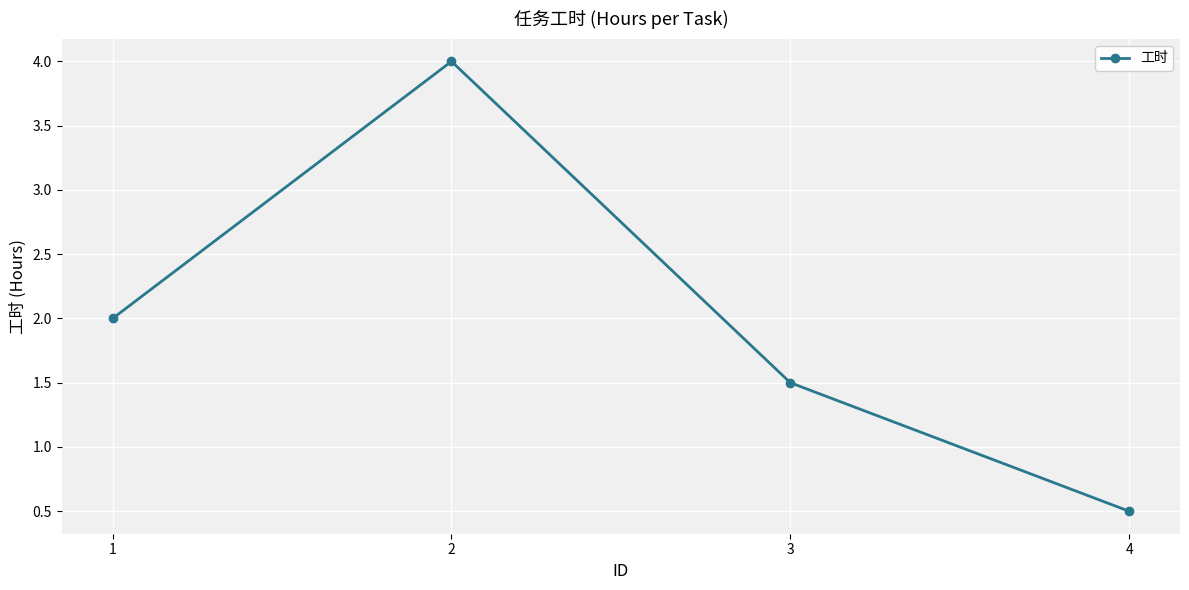

How many lines are shown in the chart?

1